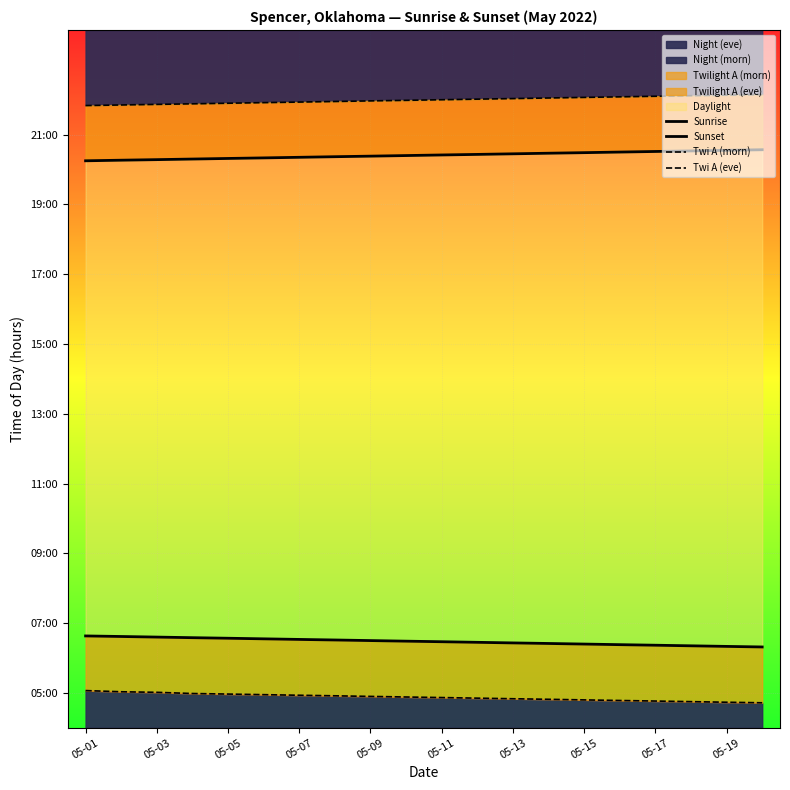

True or false: Sunset has more than 0 points higher than both neighbors.

False